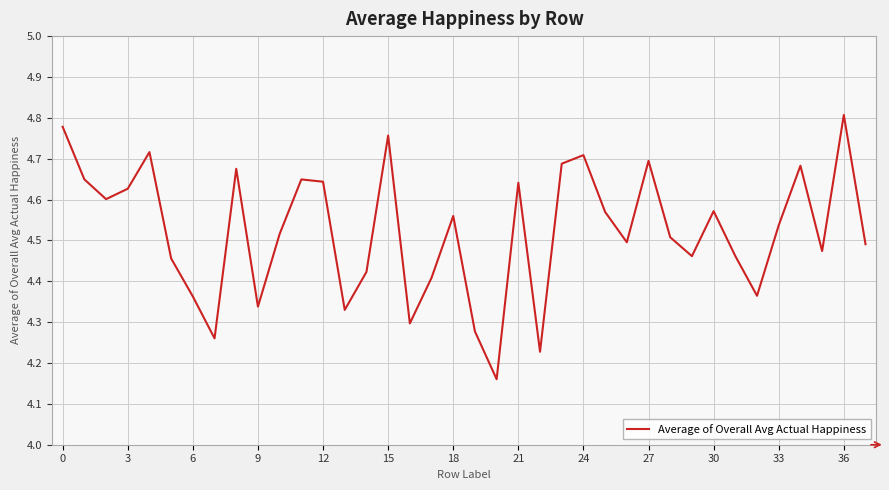

What is the difference between the maximum and minimum values?

0.6